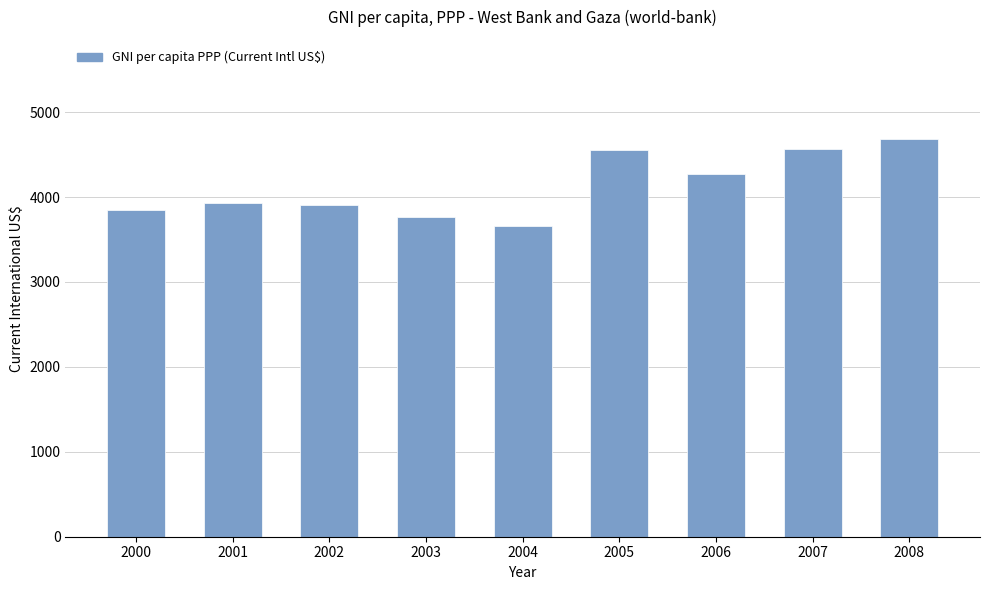

What is the difference between the values at 2008 and 2002?

780